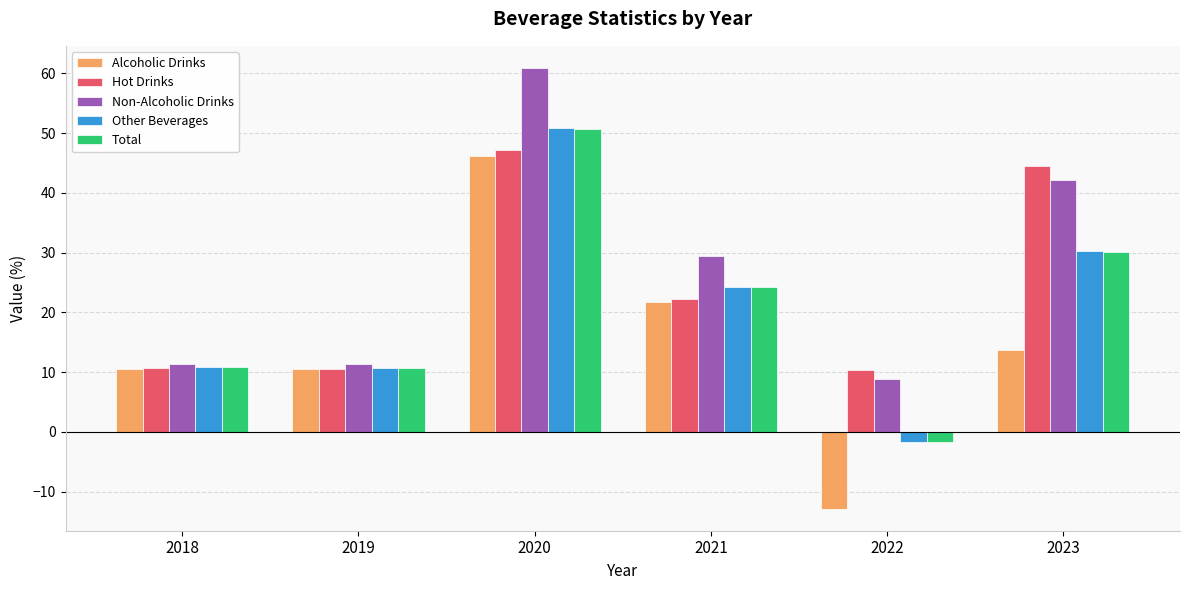

Which label corresponds to the smallest value in the chart?

2022